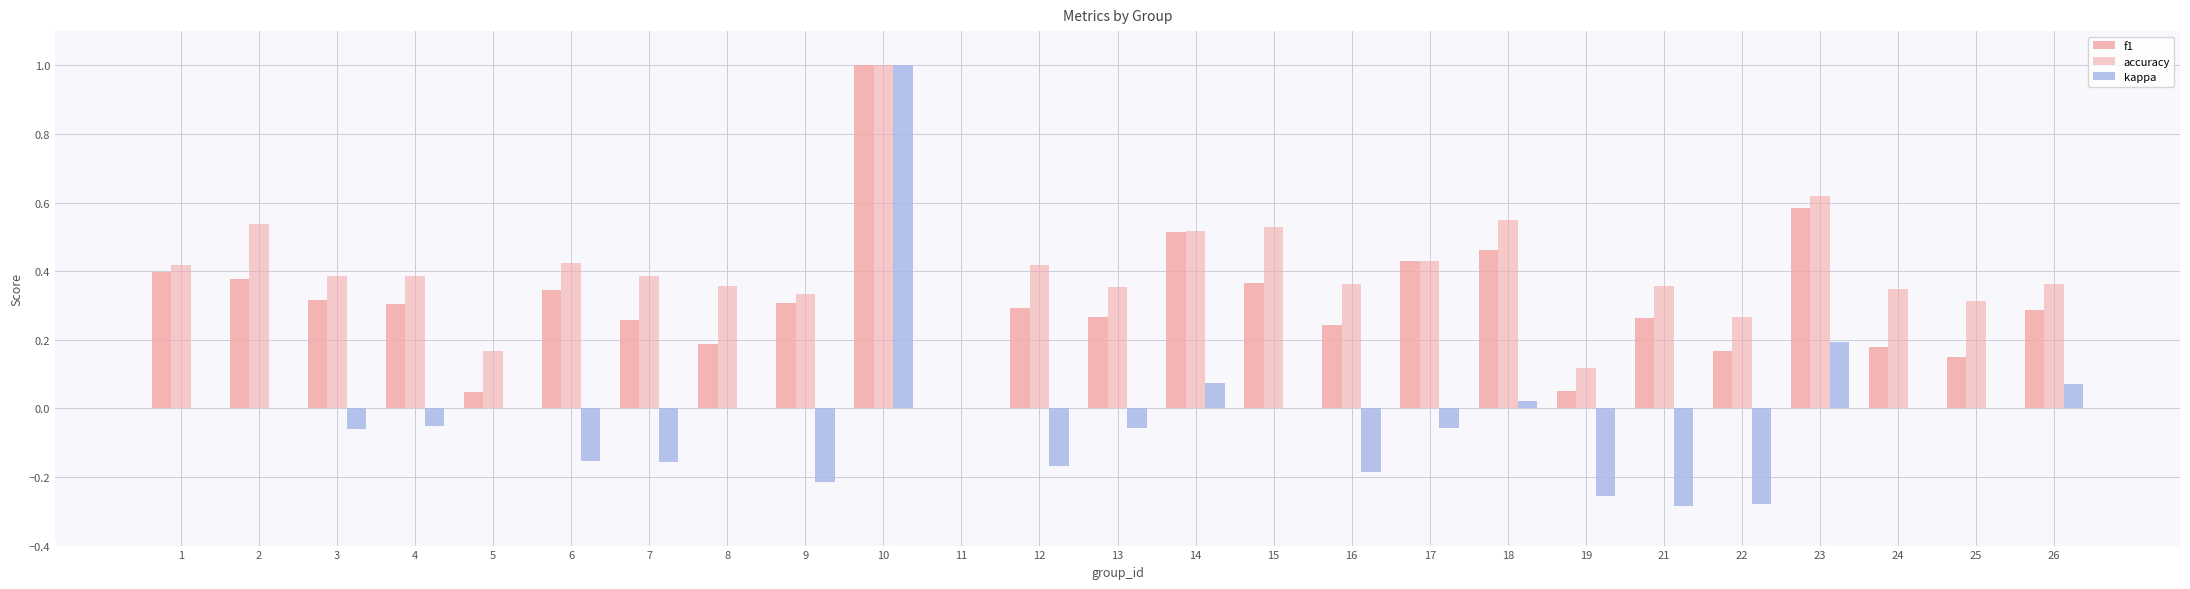

Is it true that kappa equals 0.2 at 23?

True